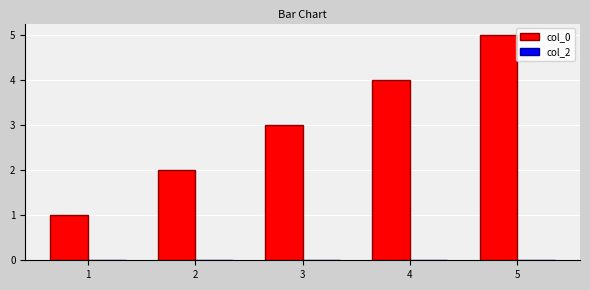

Rank the categories by value from lowest to highest.

1, 2, 3, 4, 5